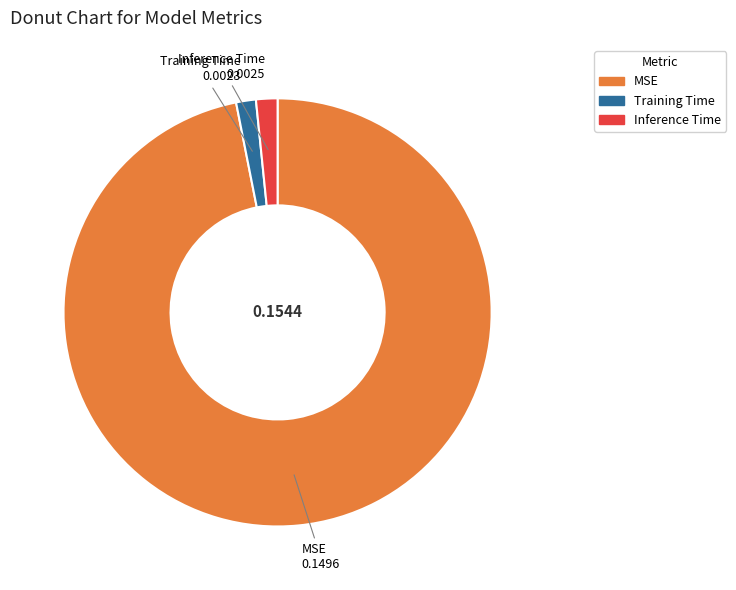

Between Training Time and MSE, which is larger?

MSE